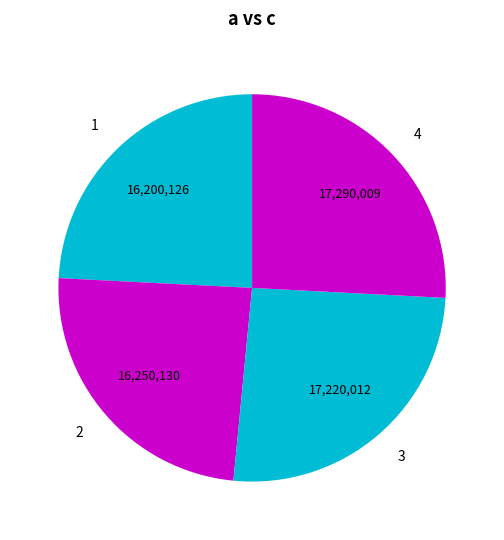

How many segments does this pie chart have?

4